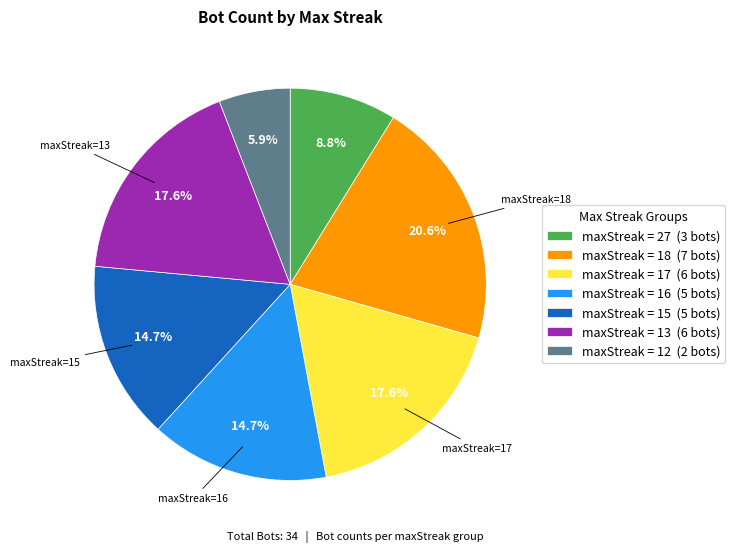

Count the number of slices in the pie.

7